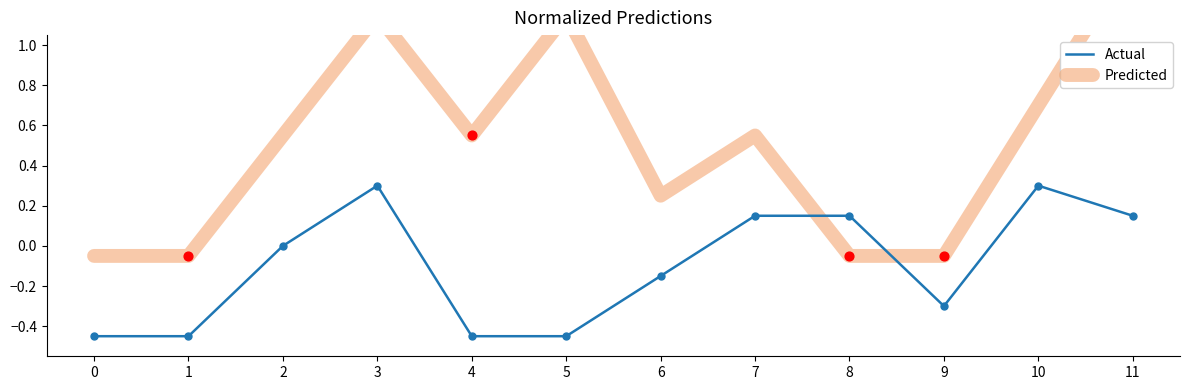

Which series contains the highest Y value?

Predicted